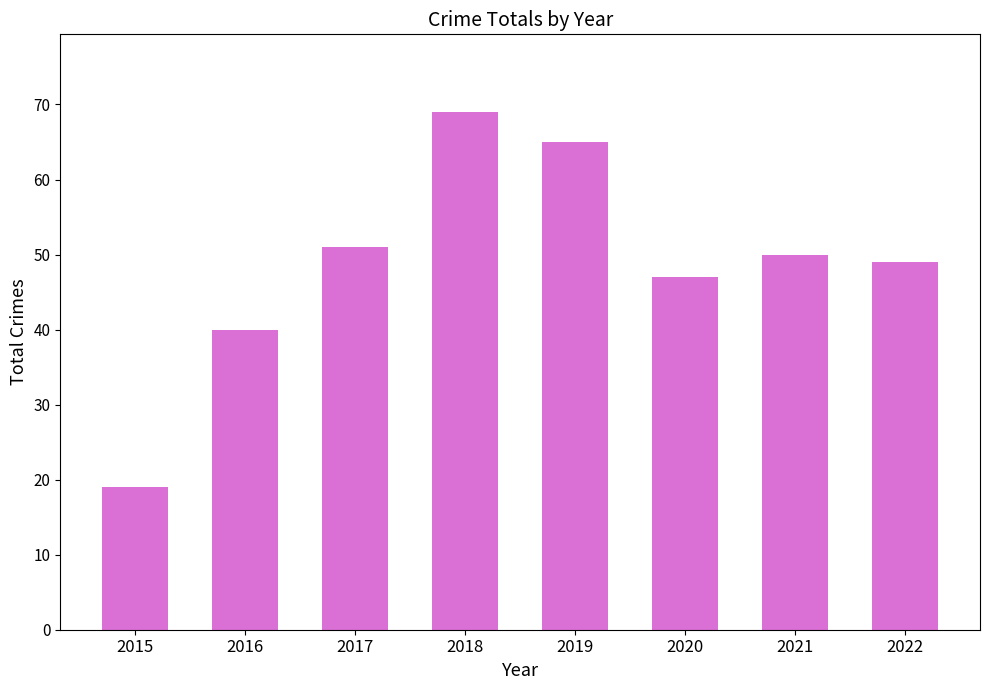

List the labels in order of value, largest first.

2018, 2019, 2017, 2021, 2022, 2020, 2016, 2015